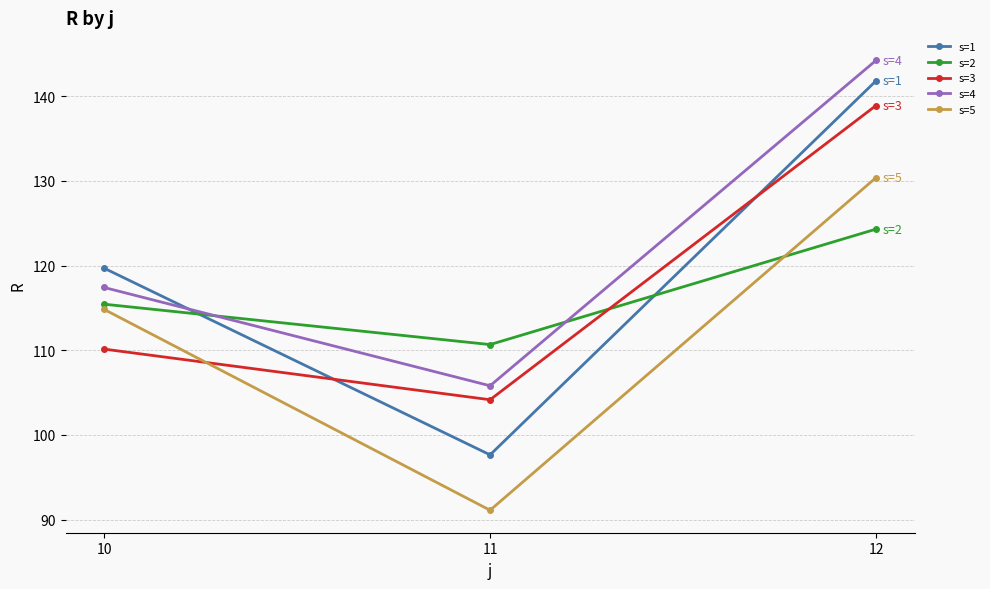

How many data points in s=4 are above 117?

2